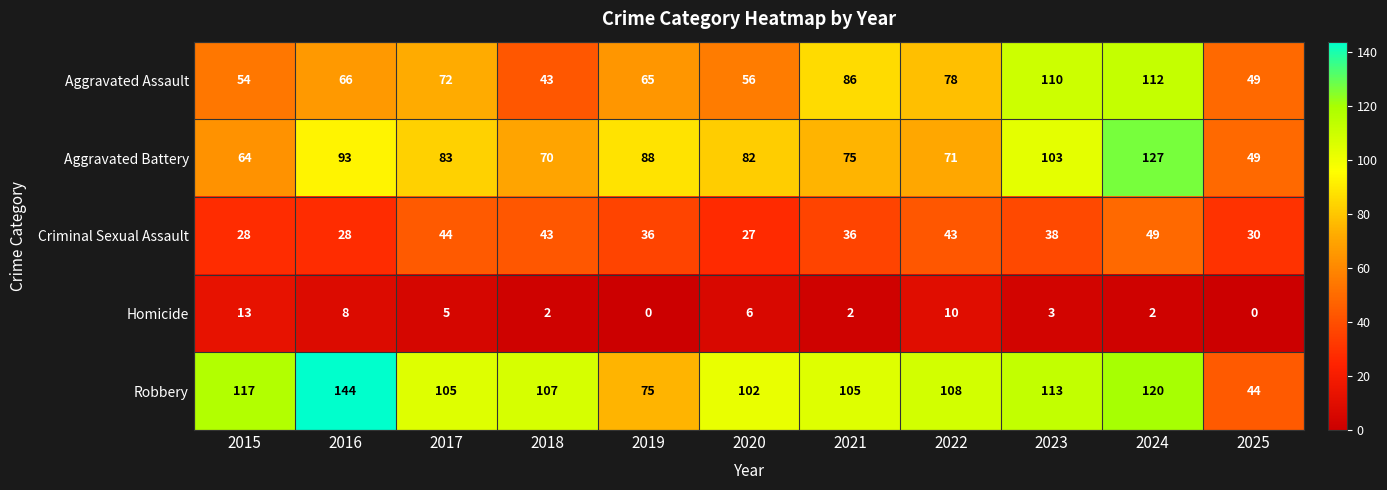

The Aggravated Assault series shows 115 at 2022. True or false?

False